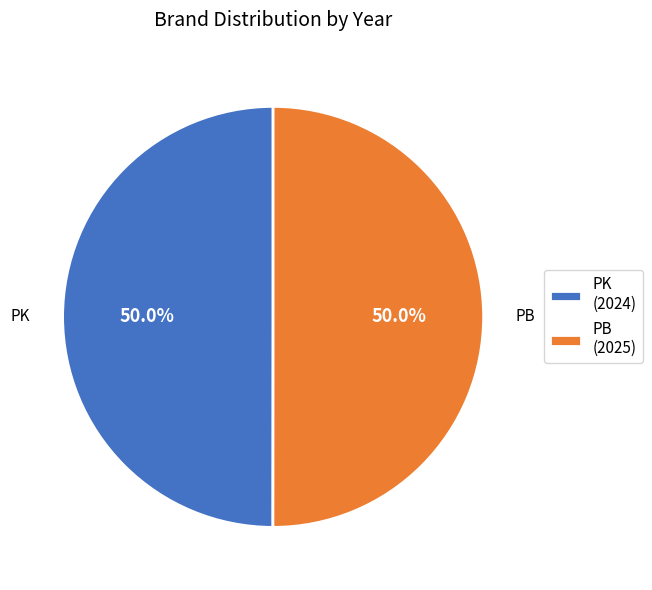

Is the sum of PB and PK greater than half?

Yes